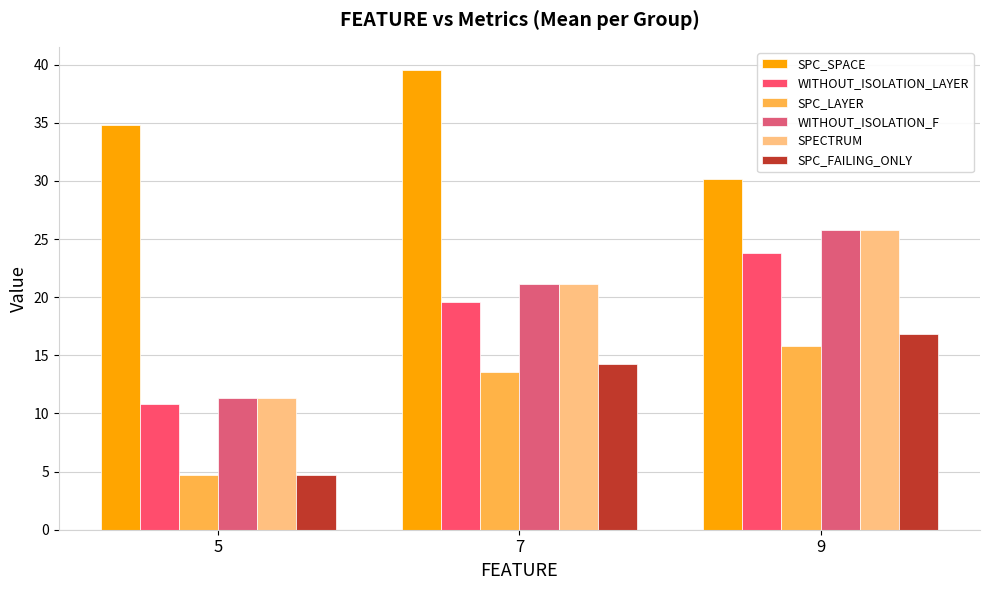

What are all the series names shown in the legend?

SPC_SPACE, WITHOUT_ISOLATION_LAYER, SPC_LAYER, WITHOUT_ISOLATION_F, SPECTRUM, SPC_FAILING_ONLY